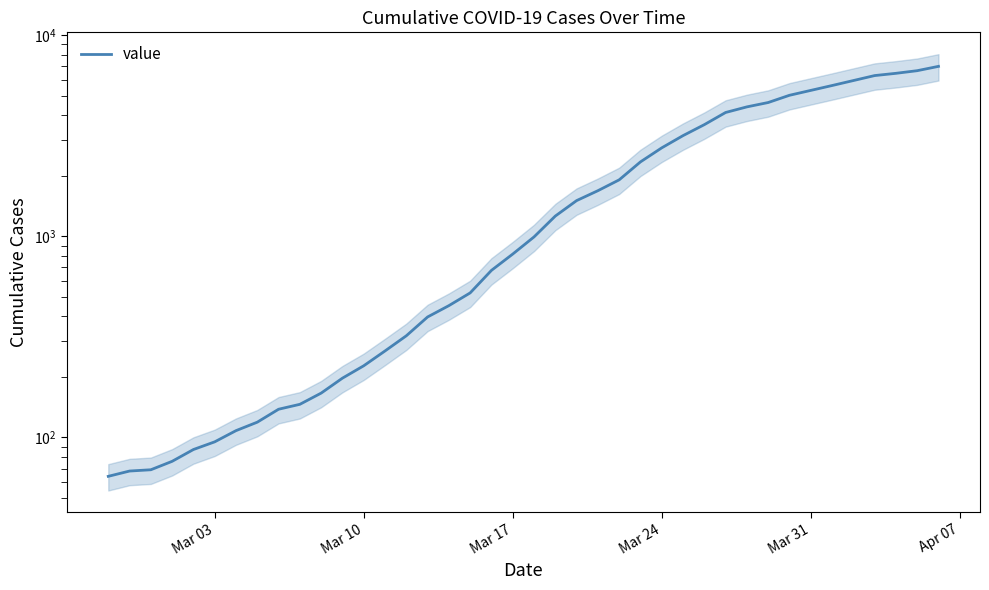

What is the sum of all values?

85740